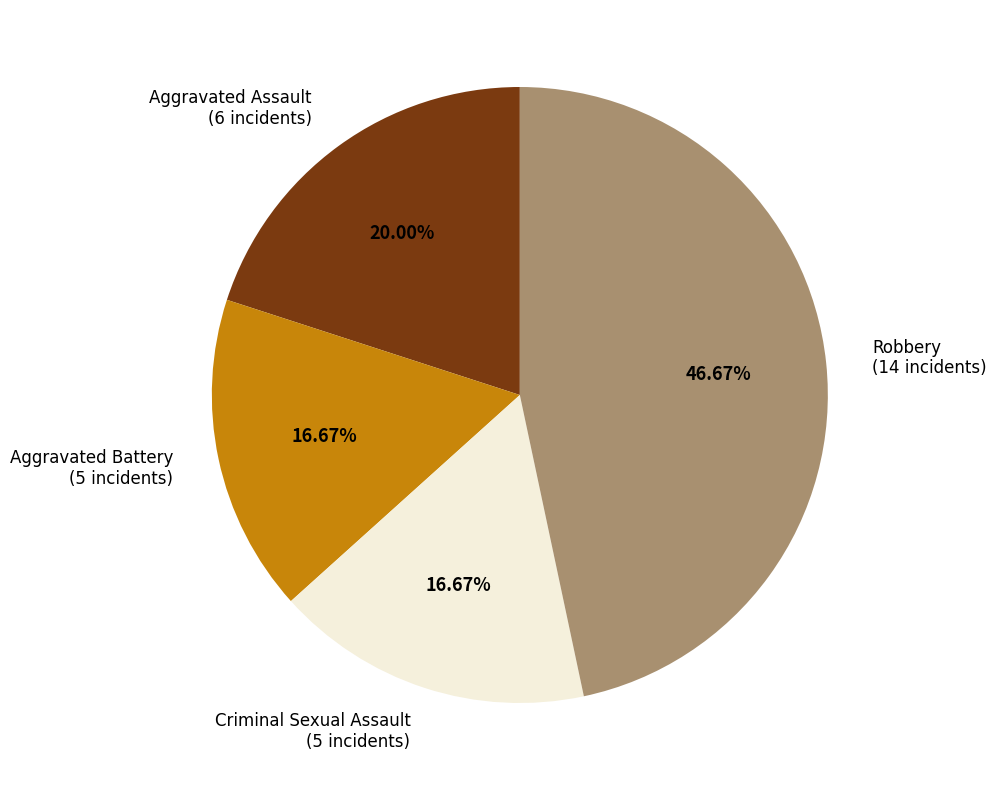

How many segments does this pie chart have?

4